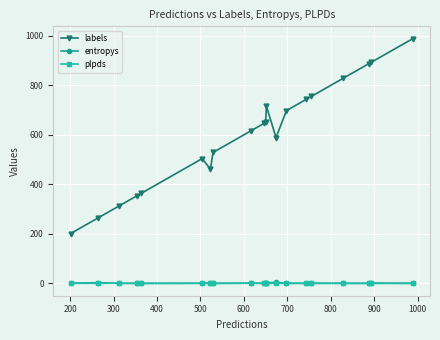

Which series has the widest spread of values?

labels